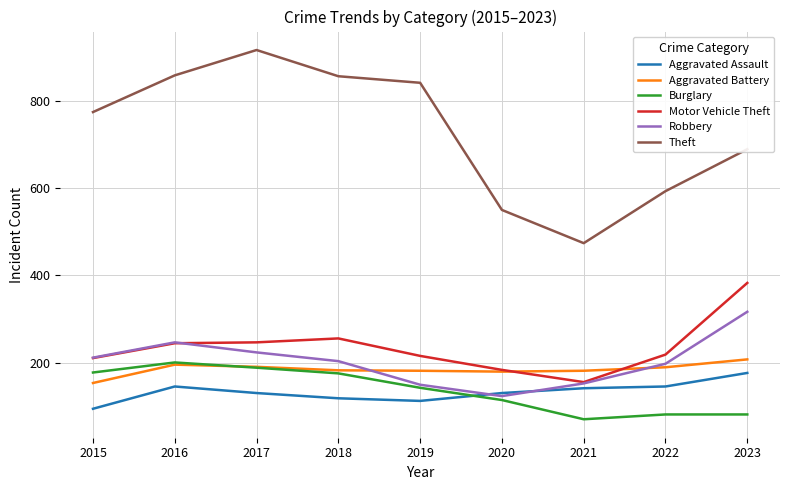

Between 2015 and 2021, which series saw the biggest shift?

Theft